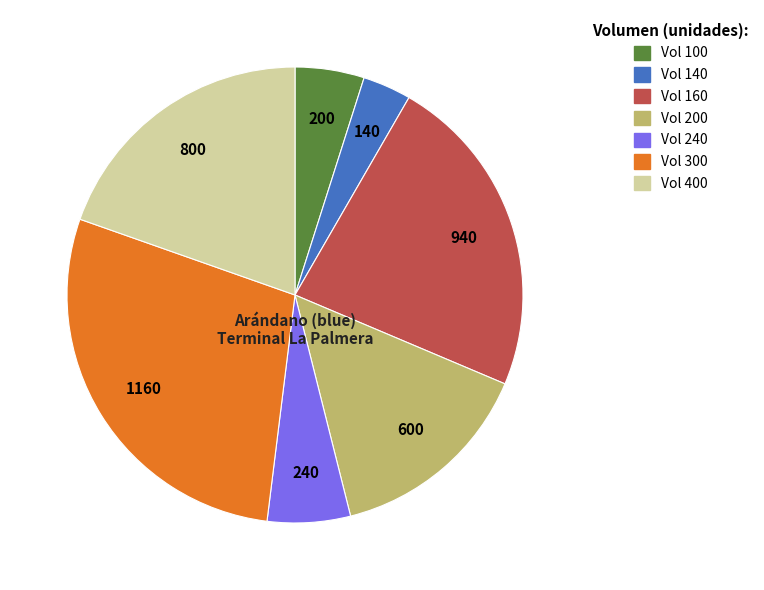

True or false: Vol 140 accounts for 11% of the total.

False